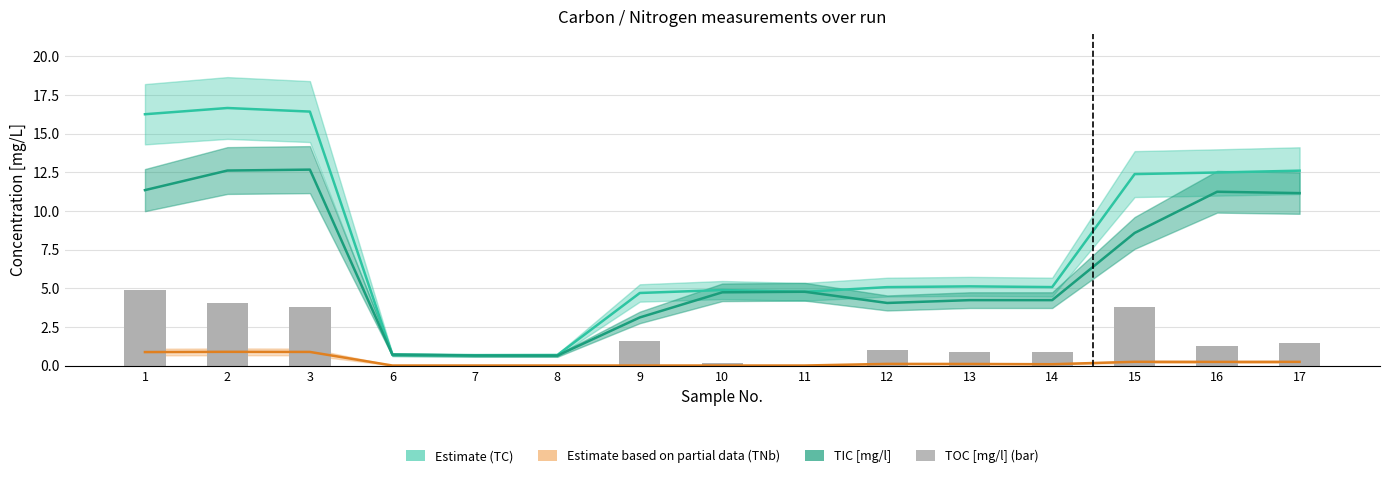

What is the value of the TC [mg/l] bar at the 6th from the left?

0.7